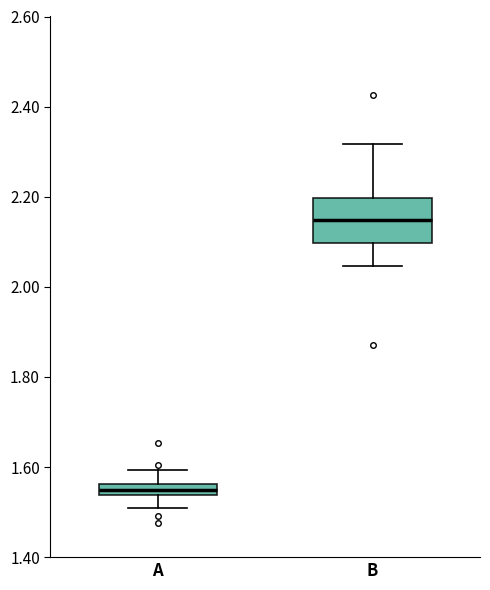

Which box has the highest median line?

B